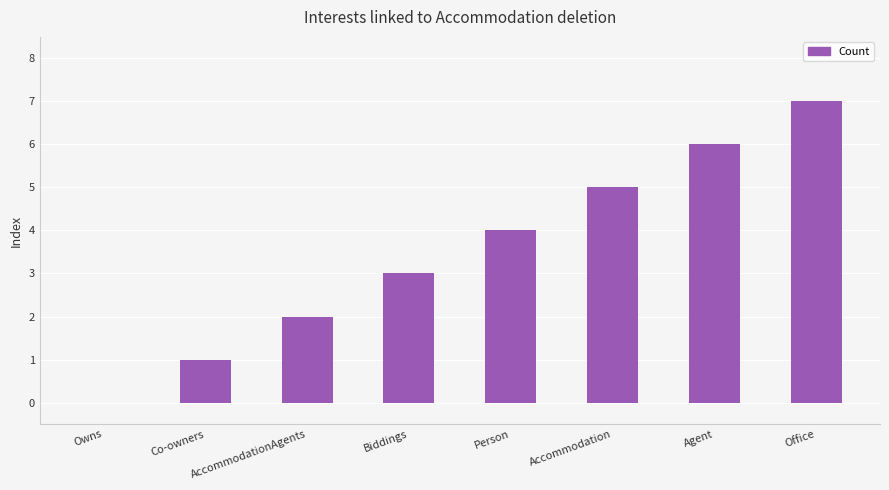

At which label is the value closest to 3?

Biddings